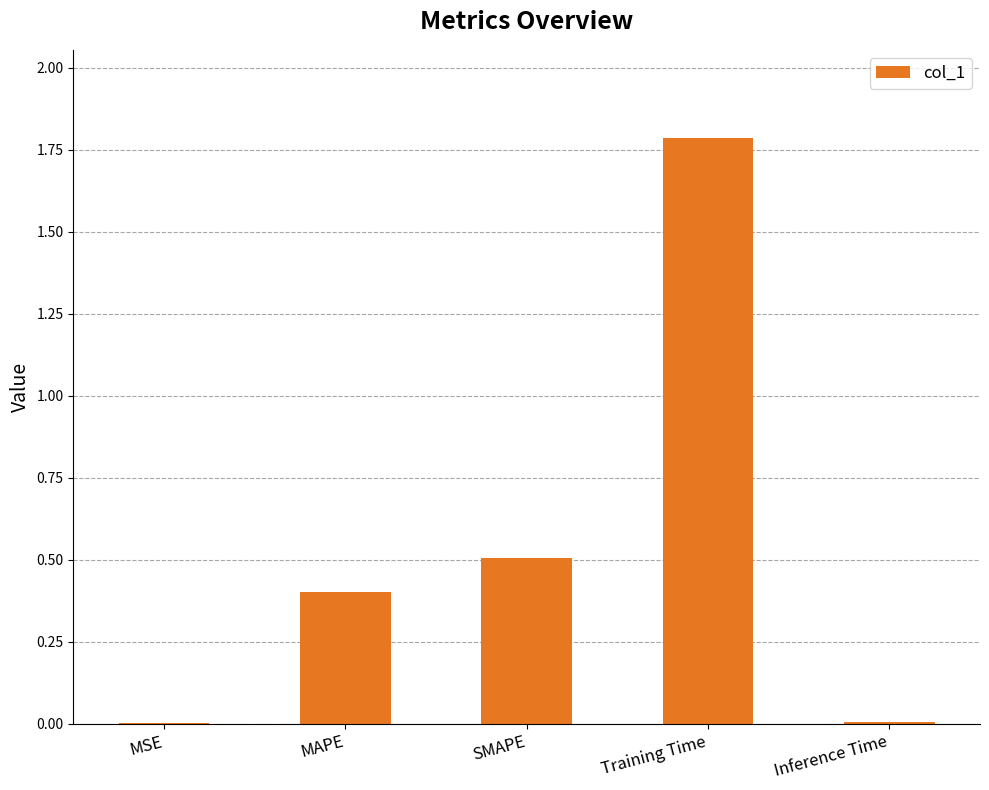

What is the sum of all values?

2.7